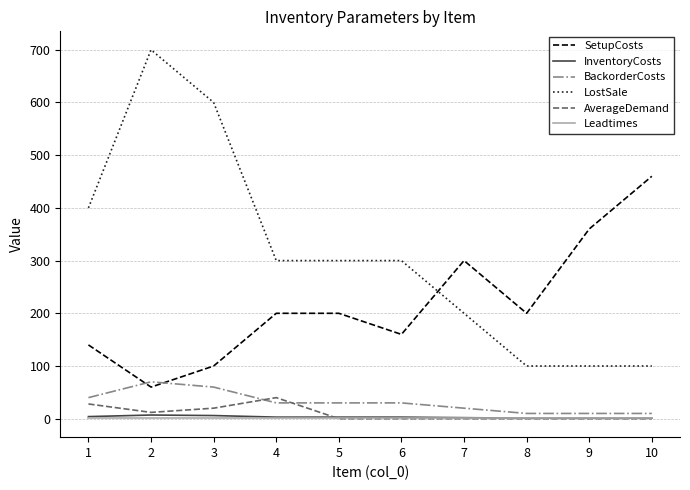

The value of BackorderCosts at 4 is 30. True or false?

True